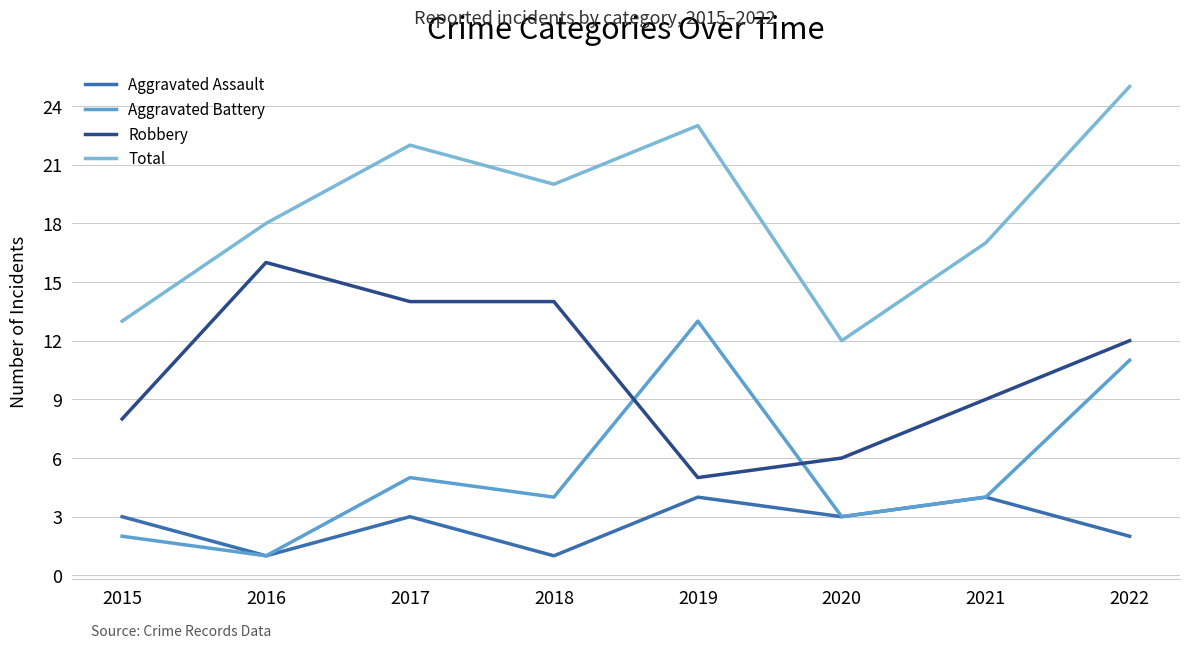

Reading right to left, extract all data points from this chart.

Aggravated Assault: 2022=2	2021=4	2020=3	2019=4	2018=1	2017=3	2016=1	2015=3
Aggravated Battery: 2022=11	2021=4	2020=3	2019=13	2018=4	2017=5	2016=1	2015=2
Robbery: 2022=12	2021=9	2020=6	2019=5	2018=14	2017=14	2016=16	2015=8
Total: 2022=25	2021=17	2020=12	2019=23	2018=20	2017=22	2016=18	2015=13